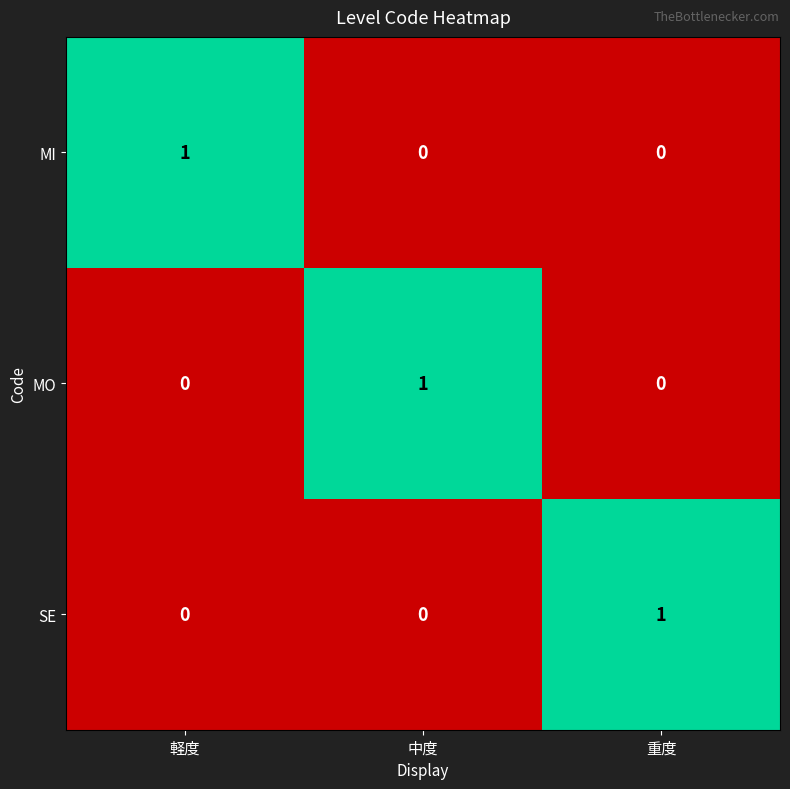

How many MO values are between 0 and 1?

3